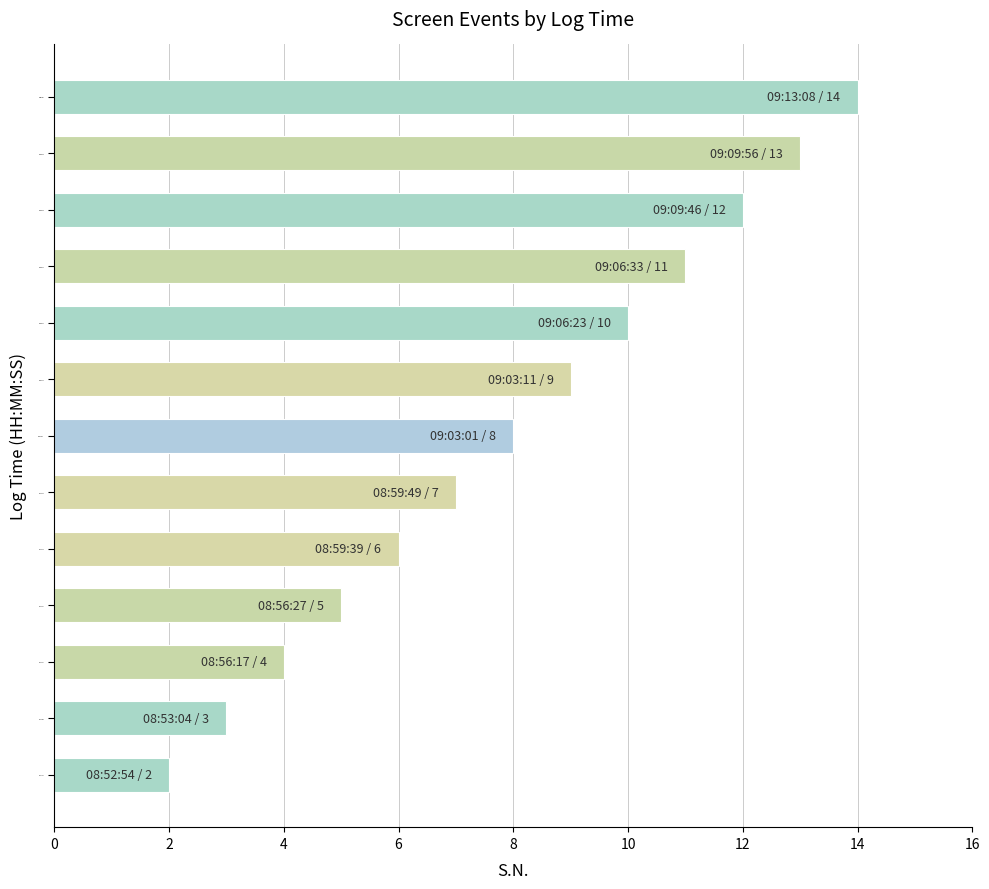

Rank the categories by value from lowest to highest.

08:52:54, 08:53:04, 08:56:17, 08:56:27, 08:59:39, 08:59:49, 09:03:01, 09:03:11, 09:06:23, 09:06:33, 09:09:46, 09:09:56, 09:13:08